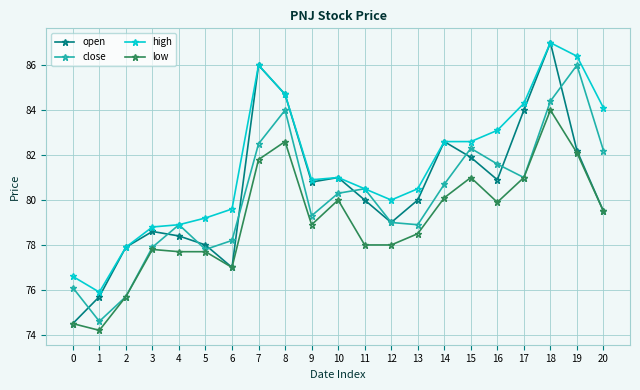

Which series ends up on top after the final intersection of close and open?

close